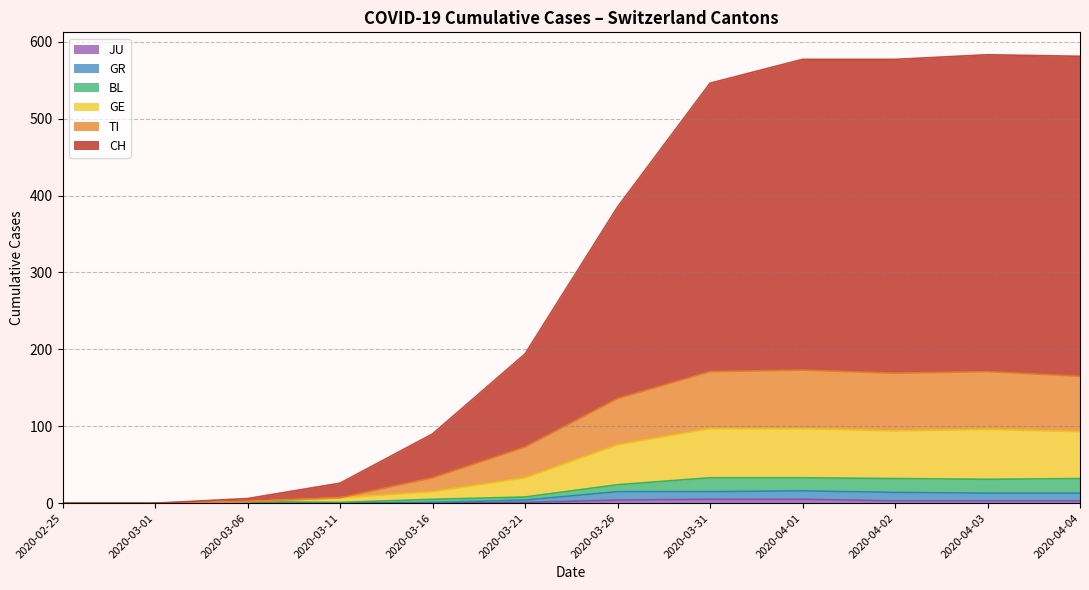

What is the difference between the highest and lowest values at 2020-03-23?

182